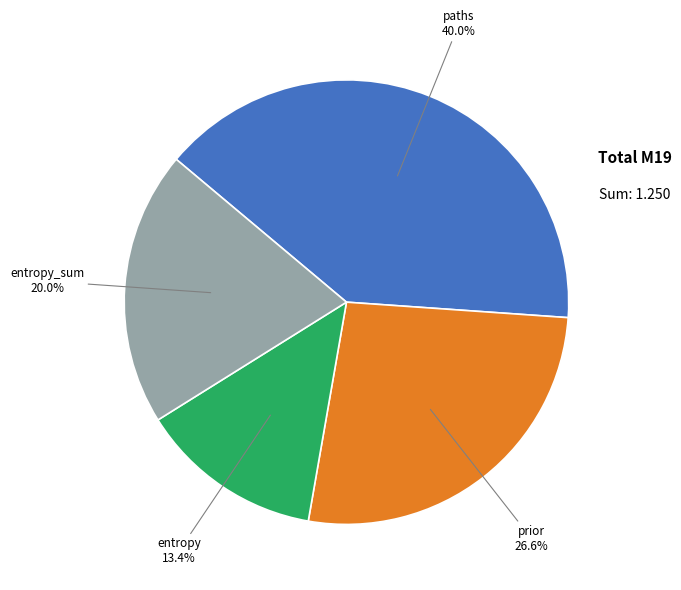

Is there any slice that represents more than half of the pie?

No